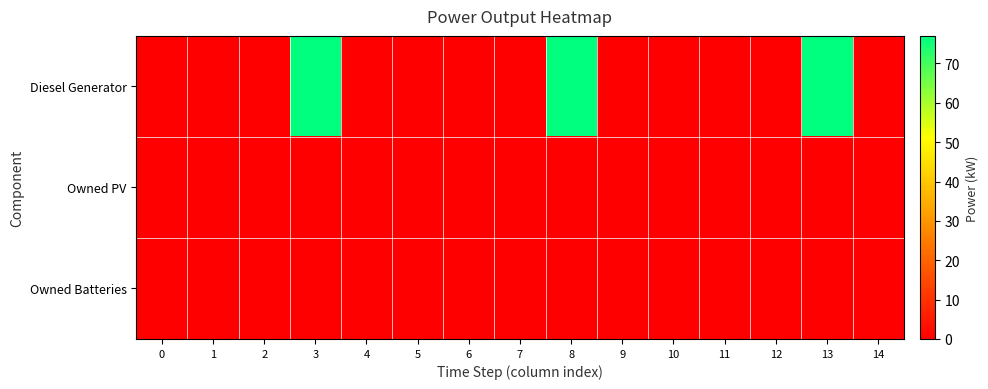

Reading left to right, what are all the values shown in this chart?

Diesel Generator: 0=0	1=0	2=0	3=77	4=0	5=0	6=0	7=0	8=77	9=0	10=0	11=0	12=0	13=77	14=0
Owned PV: 0=0	1=0	2=0	3=0	4=0	5=0	6=0	7=0	8=0	9=0	10=0	11=0	12=0	13=0	14=0
Owned Batteries: 0=0	1=0	2=0	3=0	4=0	5=0	6=0	7=0	8=0	9=0	10=0	11=0	12=0	13=0	14=0